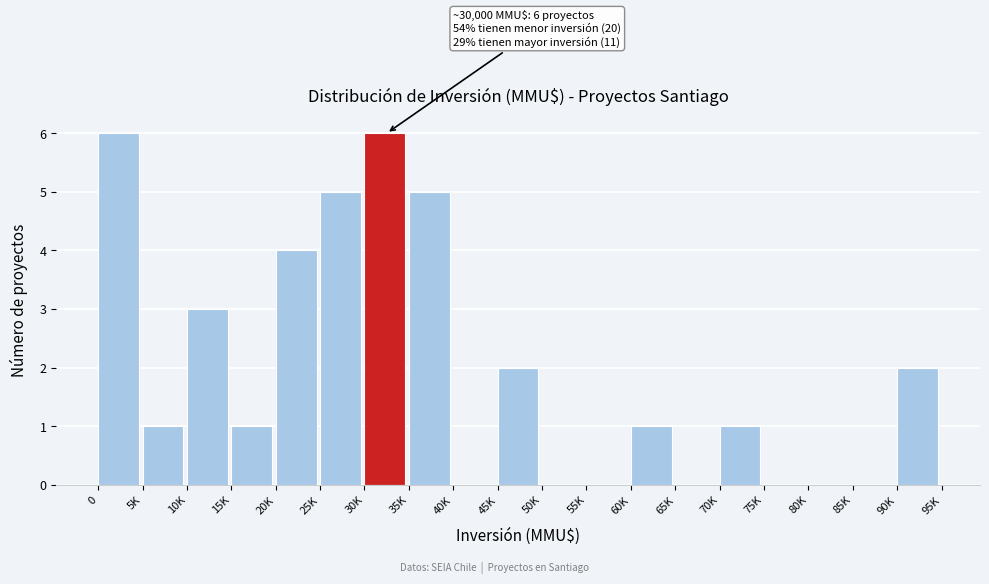

Reading left to right, extract all data points from this chart.

0=6	5K=1	10K=3	15K=1	20K=4	25K=5	30K=6	35K=5	40K=0	45K=2	50K=0	55K=0	60K=1	65K=0	70K=1	75K=0	80K=0	85K=0	90K=2